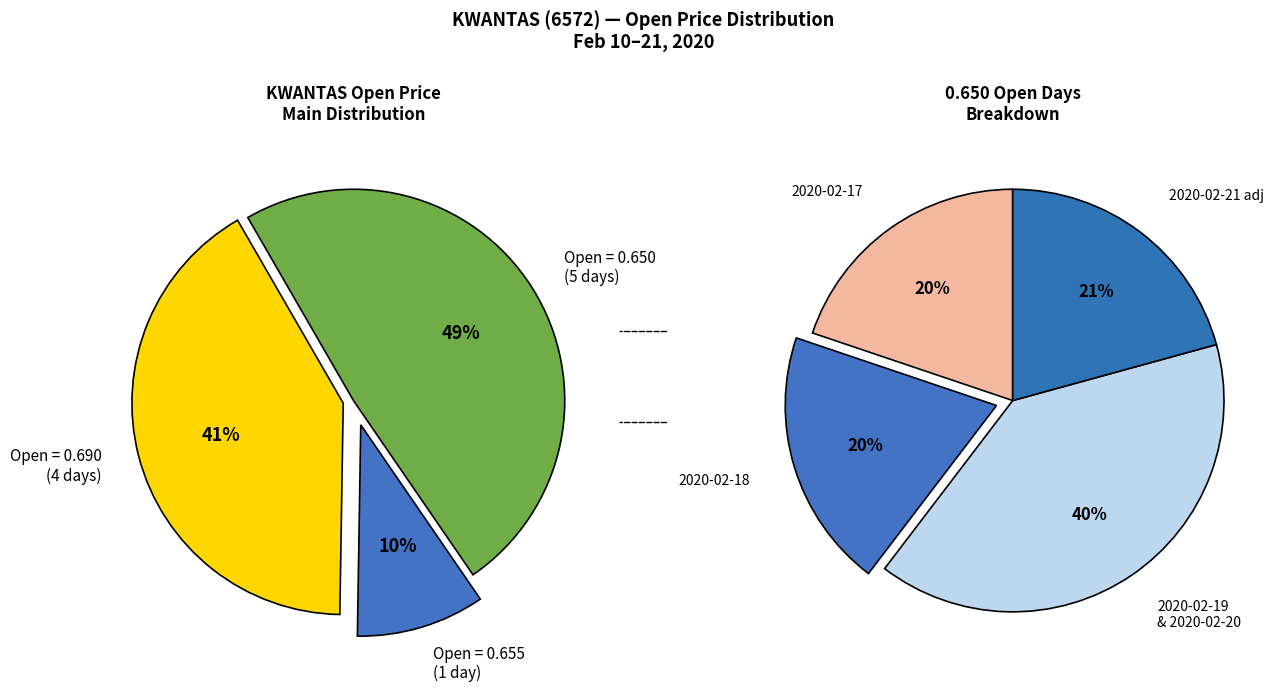

Combined, do 2020-02-14 and 2020-02-17 account for over 50%?

No